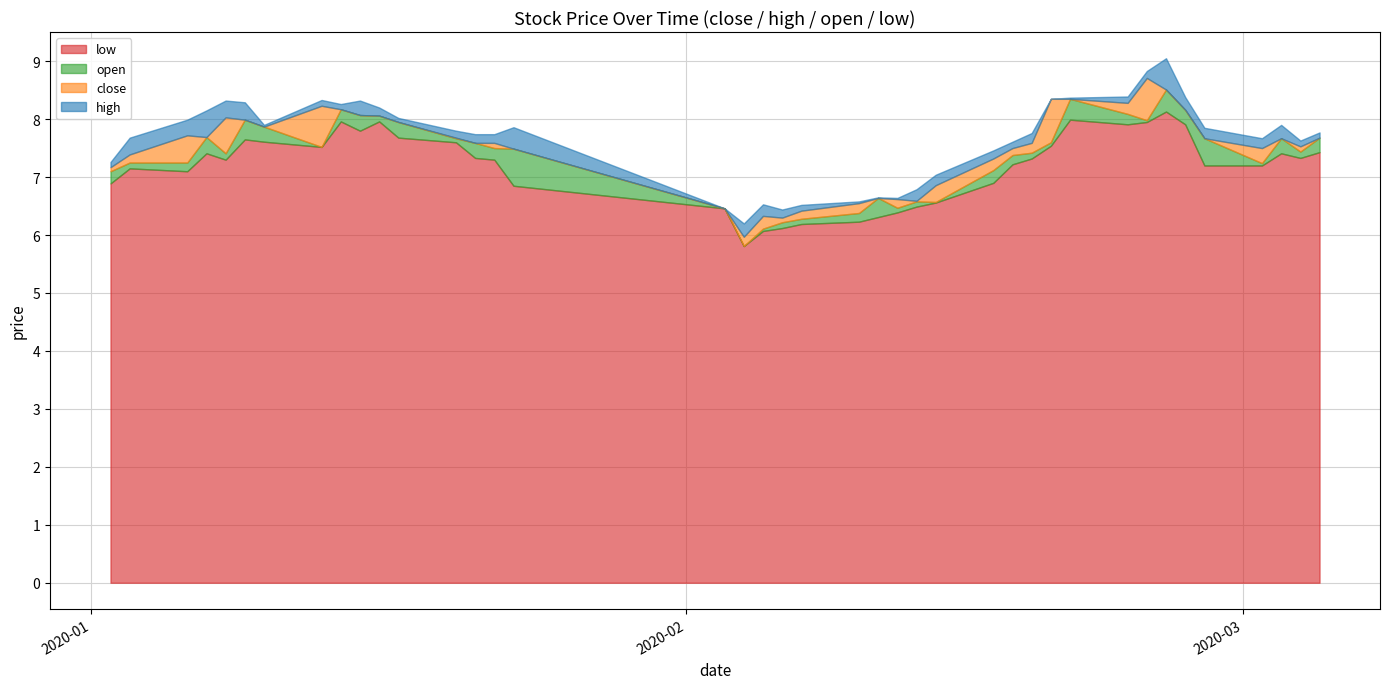

What is the maximum value for open?

8.5